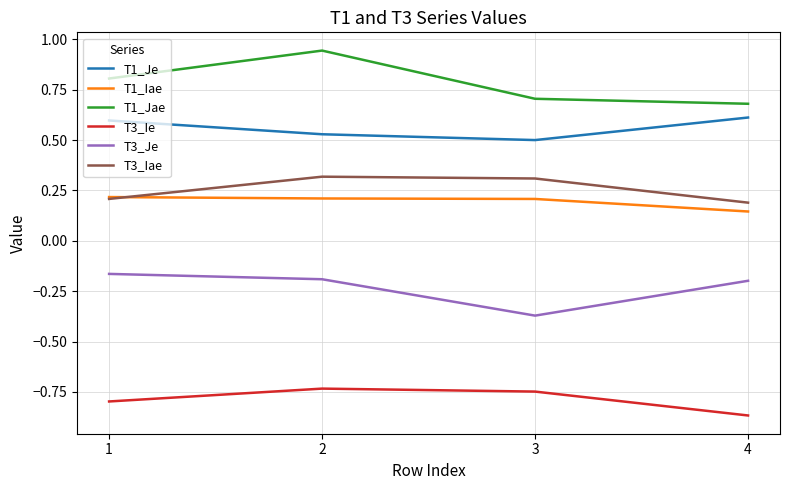

Which series changed the most between 2 and 3?

T1_Jae